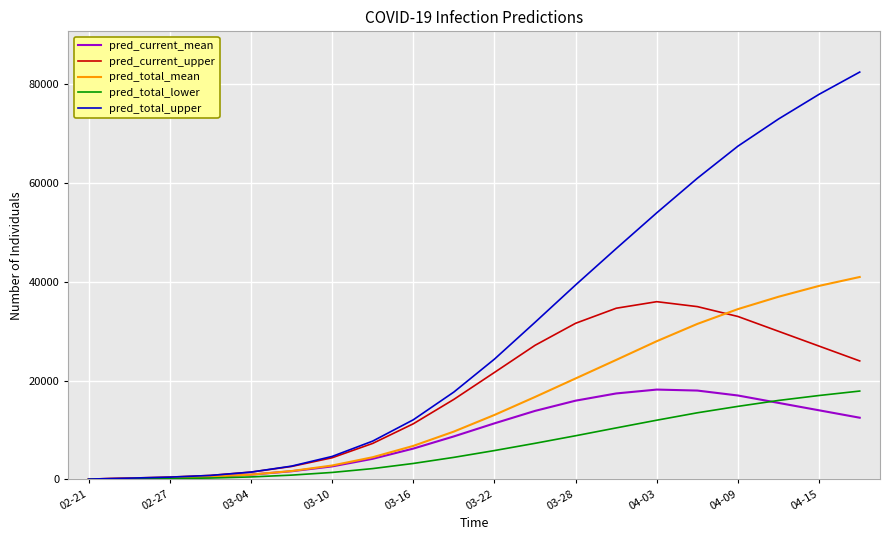

Which series has the largest range (max minus min)?

pred_total_upper